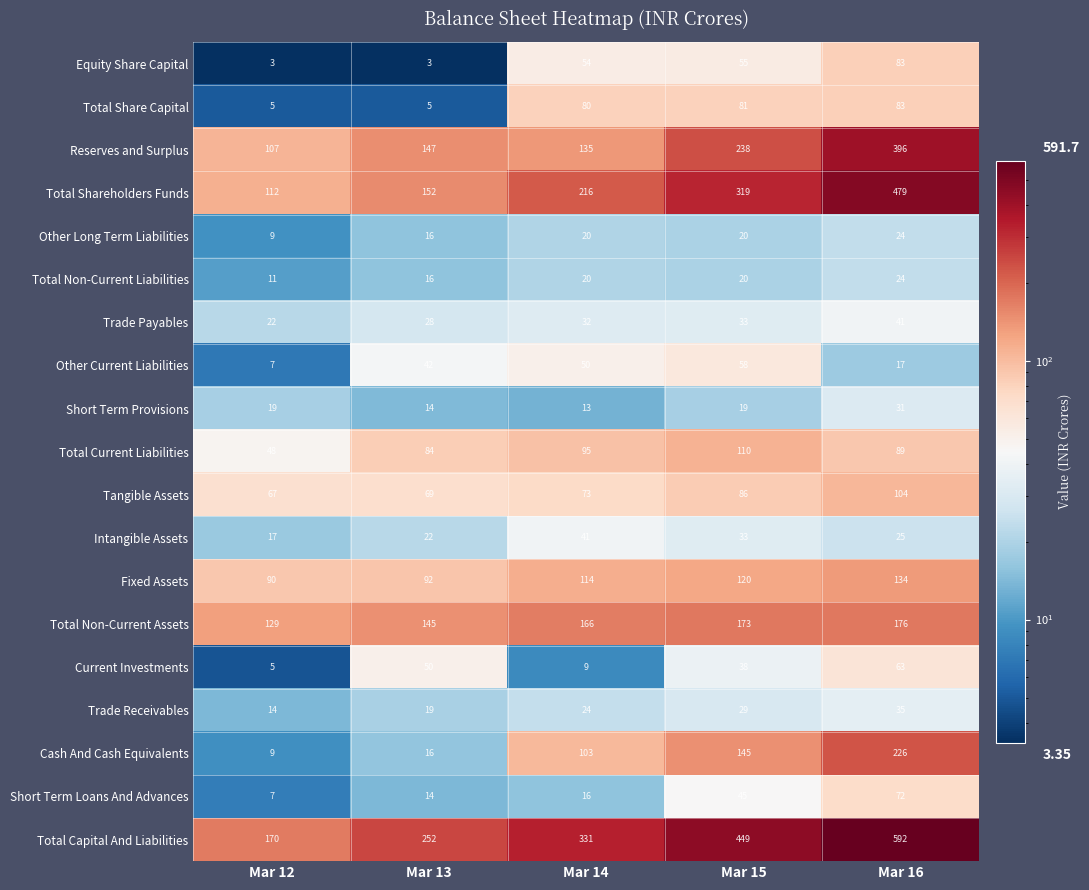

Which series has the largest range (max minus min)?

Total Capital And Liabilities